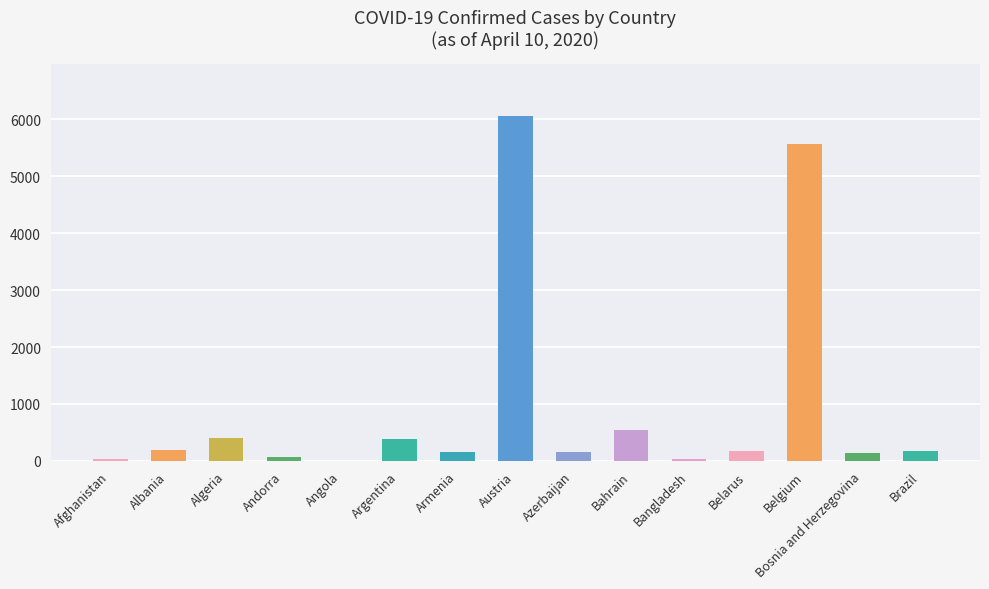

What is the change in value from Bahrain to Belgium?

+5029